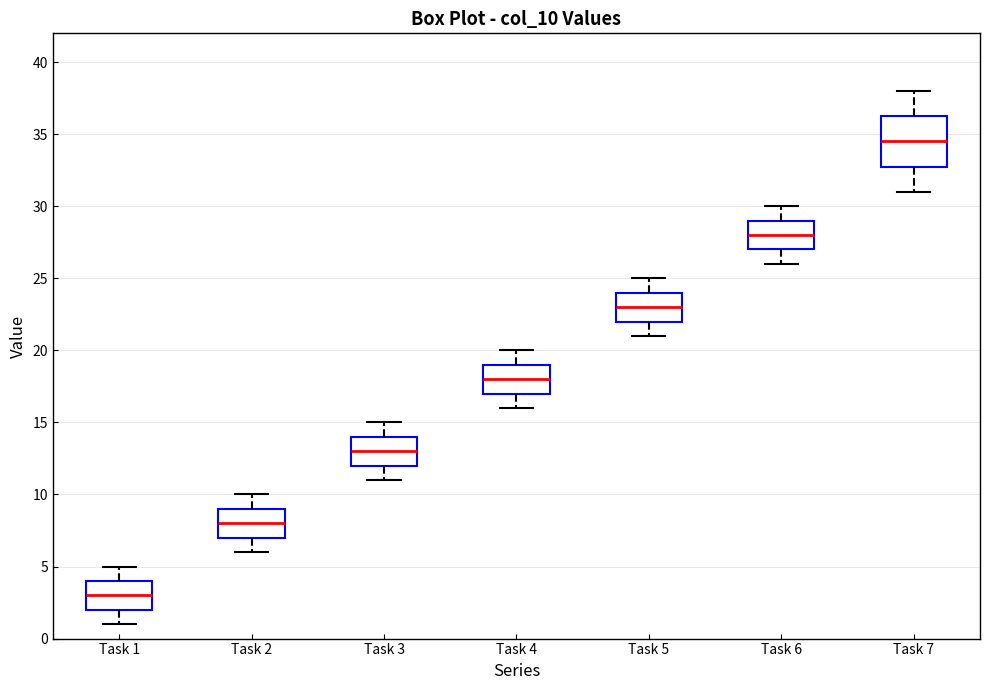

Where does the upper whisker of the box for Task 3 end on the y-axis? The values are not printed on the chart, so give them approximately, as read against the axis.

15.0